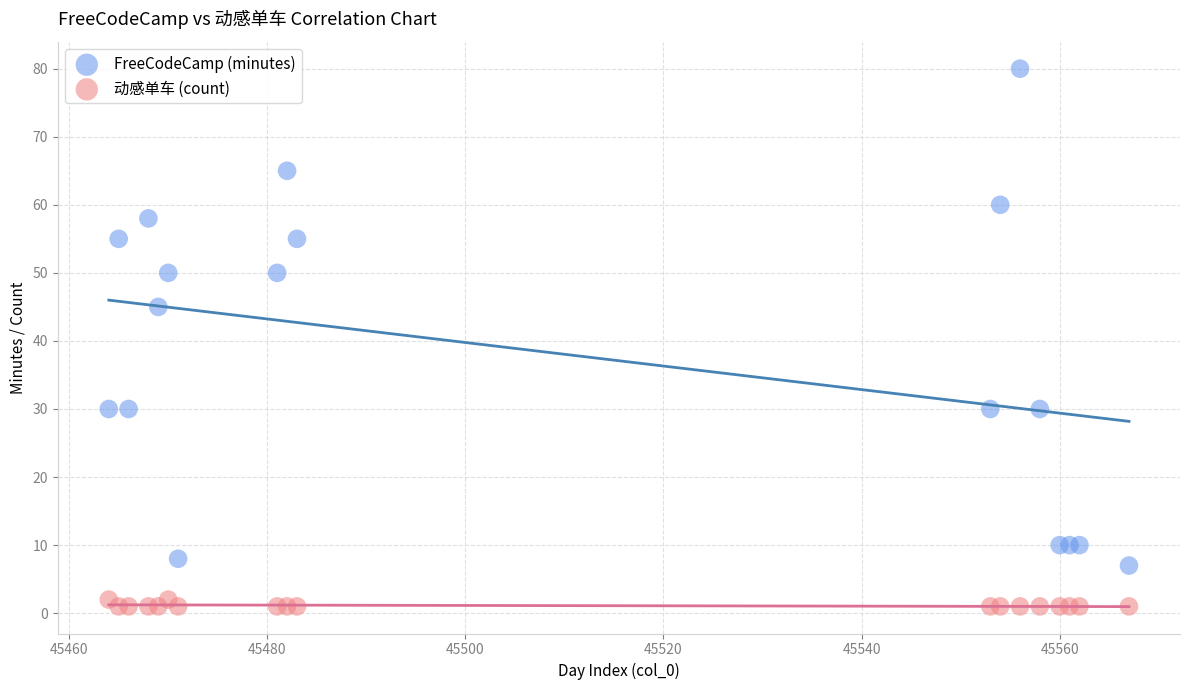

In the FreeCodeCamp (minutes) series, what Y value is closest to 43?

45